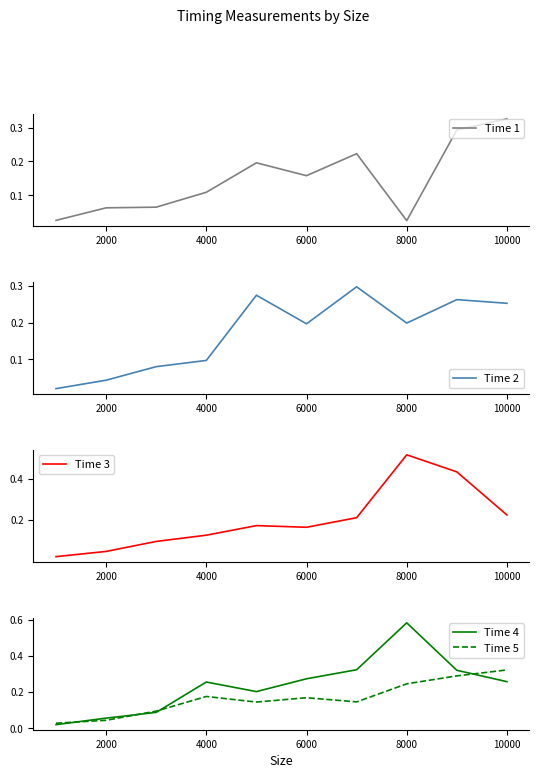

True or false: Time 4 and Time 5 cross at least once.

True